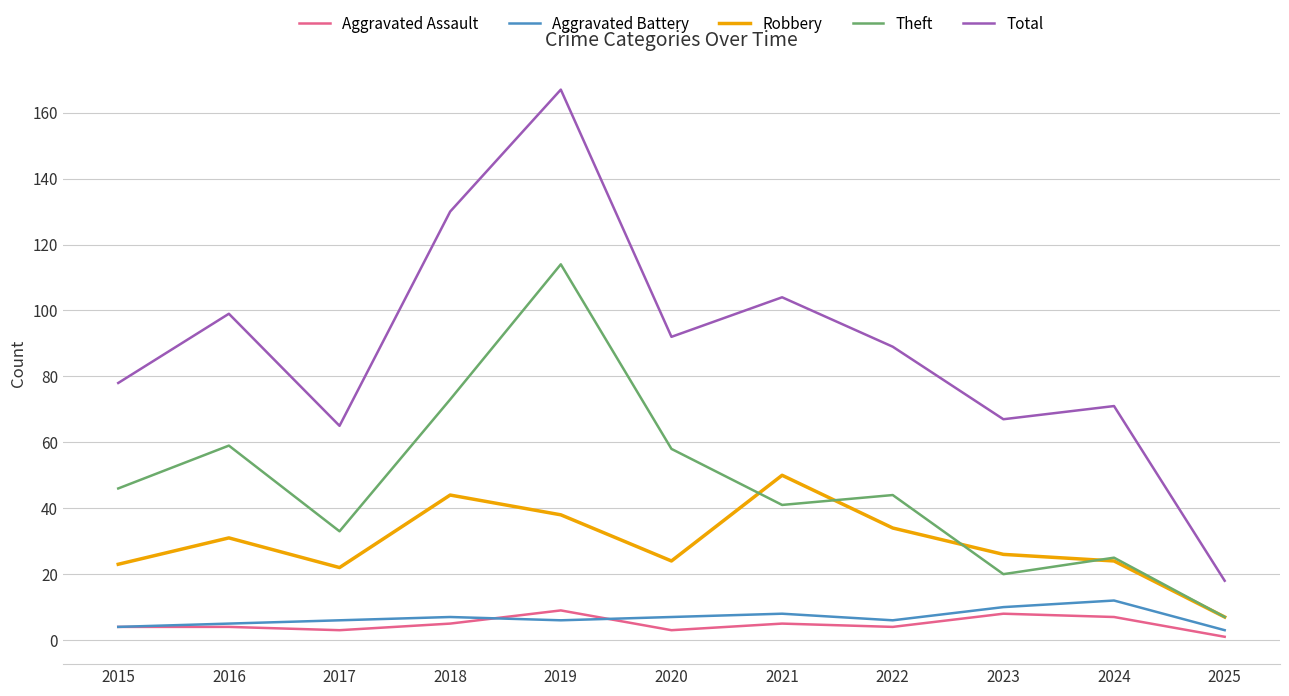

True or false: Theft and Aggravated Assault cross at least once.

False